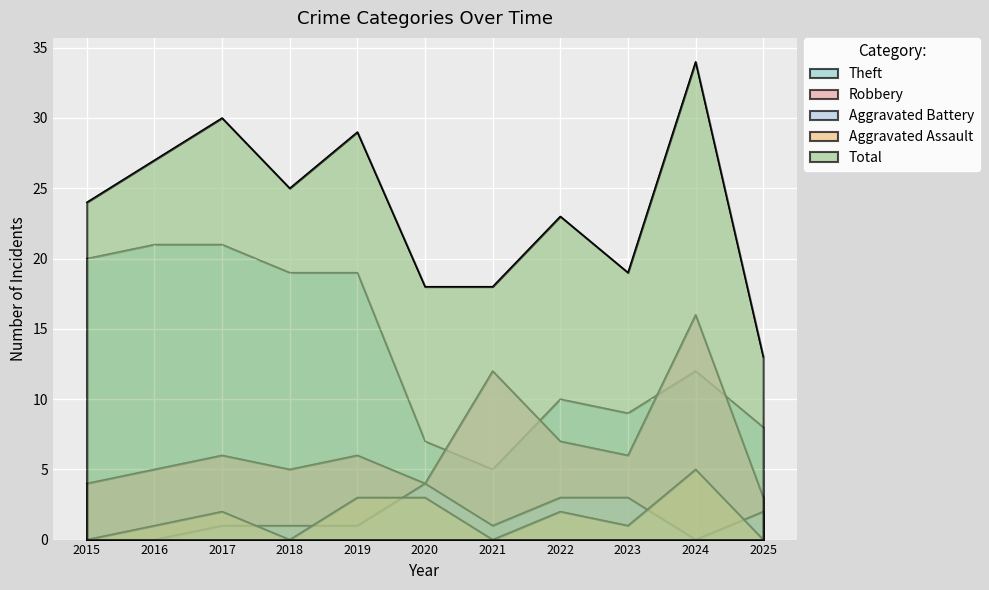

Count the number of categories in the chart.

11